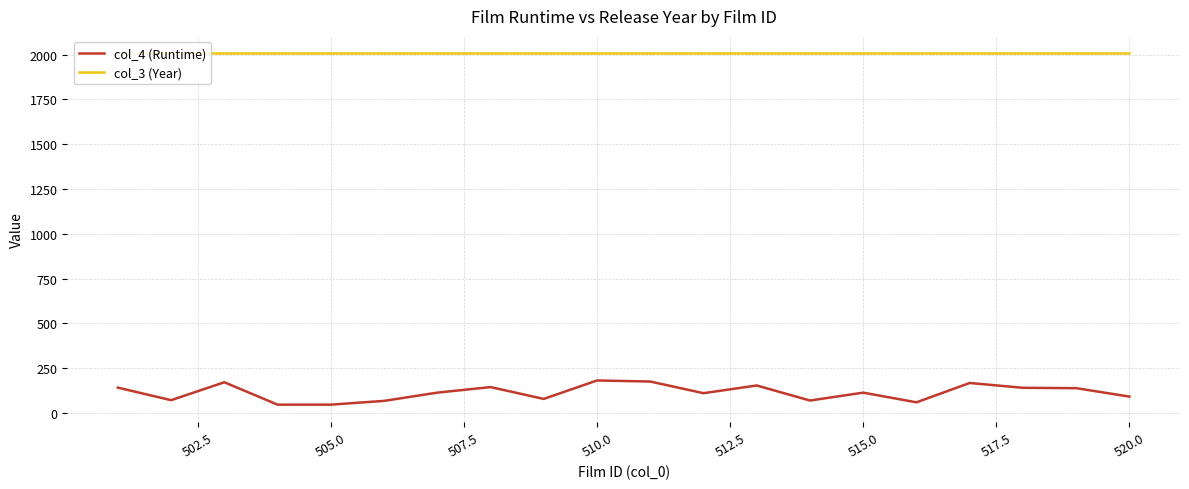

True or false: col_3 (Year) and col_4 (Runtime) intersect in this chart.

False